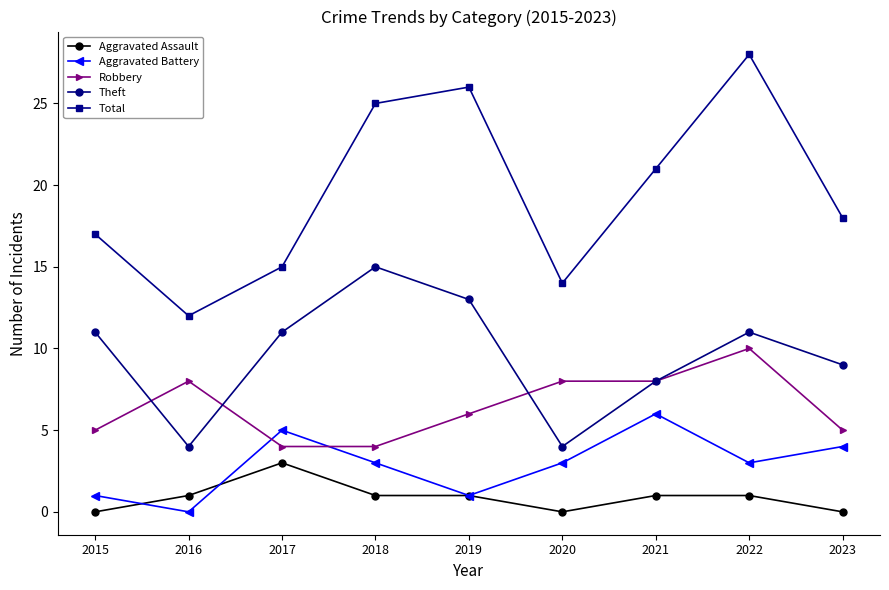

Does the chart have visible grid lines?

No